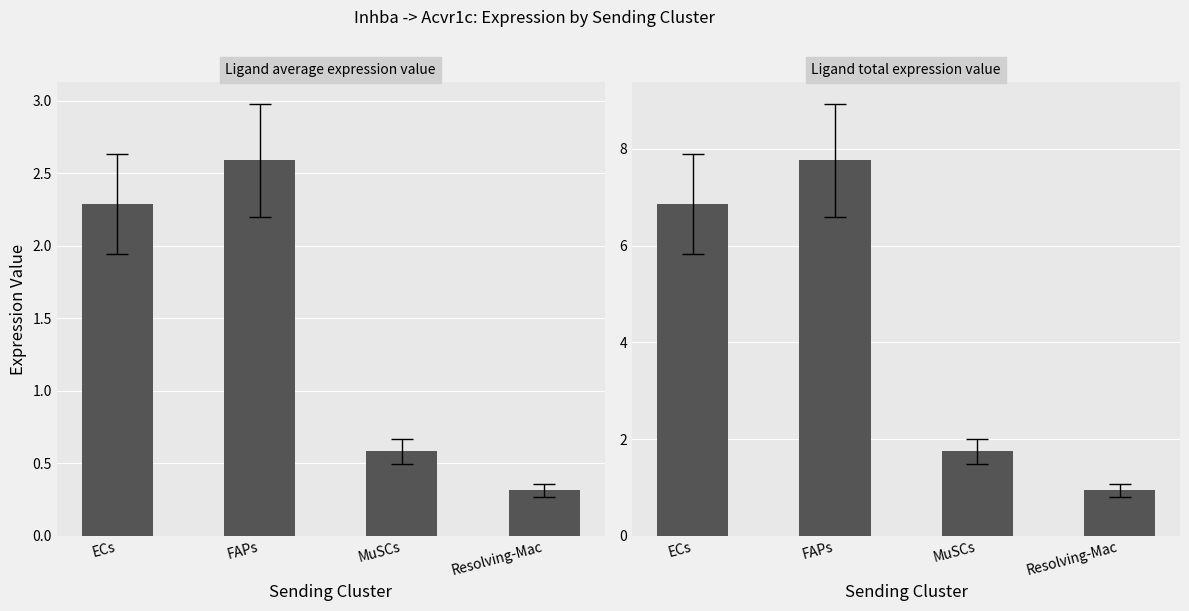

Which series has the largest total across all categories?

Ligand total expression value